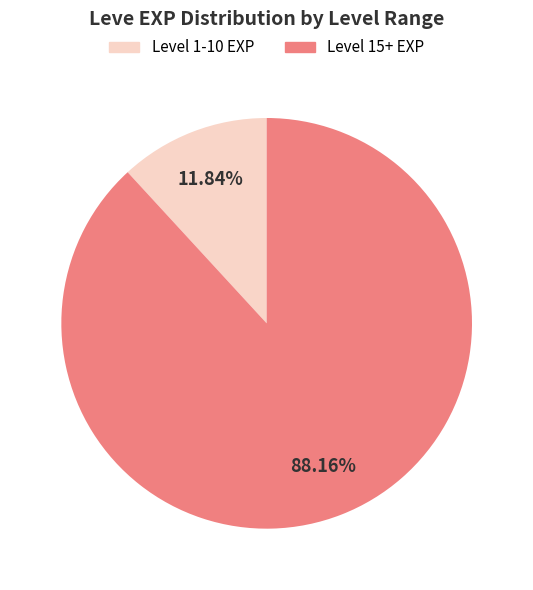

Is there a majority slice in this chart?

Yes